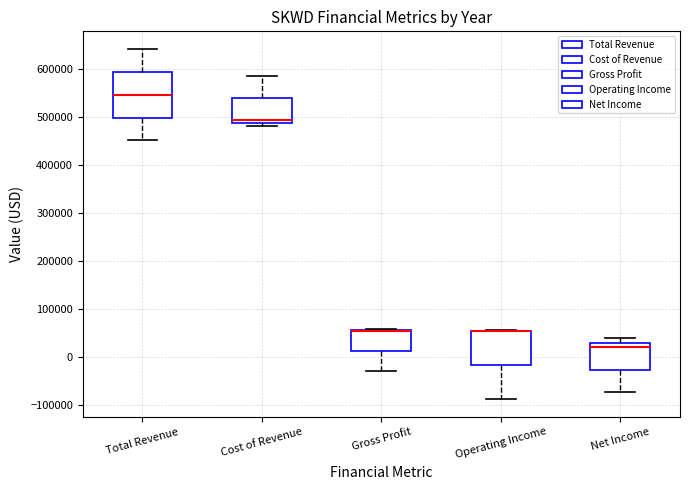

Reading left to right, transcribe this box plot: for each box, give where its median line is, the range the box spans, and where its two whiskers end, as read against the y-axis. The values are not printed on the chart, so give them approximately, as read against the axis.

Total Revenue: median 550000, box 500000 to 590000, whiskers 450000 to 640000
Cost of Revenue: median 490000 (just above the box's lower edge), box 490000 to 540000, whiskers 480000 to 580000
Gross Profit: median 50000 (drawn on the box's upper edge), box 10000 to 60000, whiskers -30000 to 60000
Operating Income: median 50000 (drawn on the box's upper edge), box -20000 to 50000, whiskers -90000 to 60000
Net Income: median 20000, box -30000 to 30000, whiskers -70000 to 40000